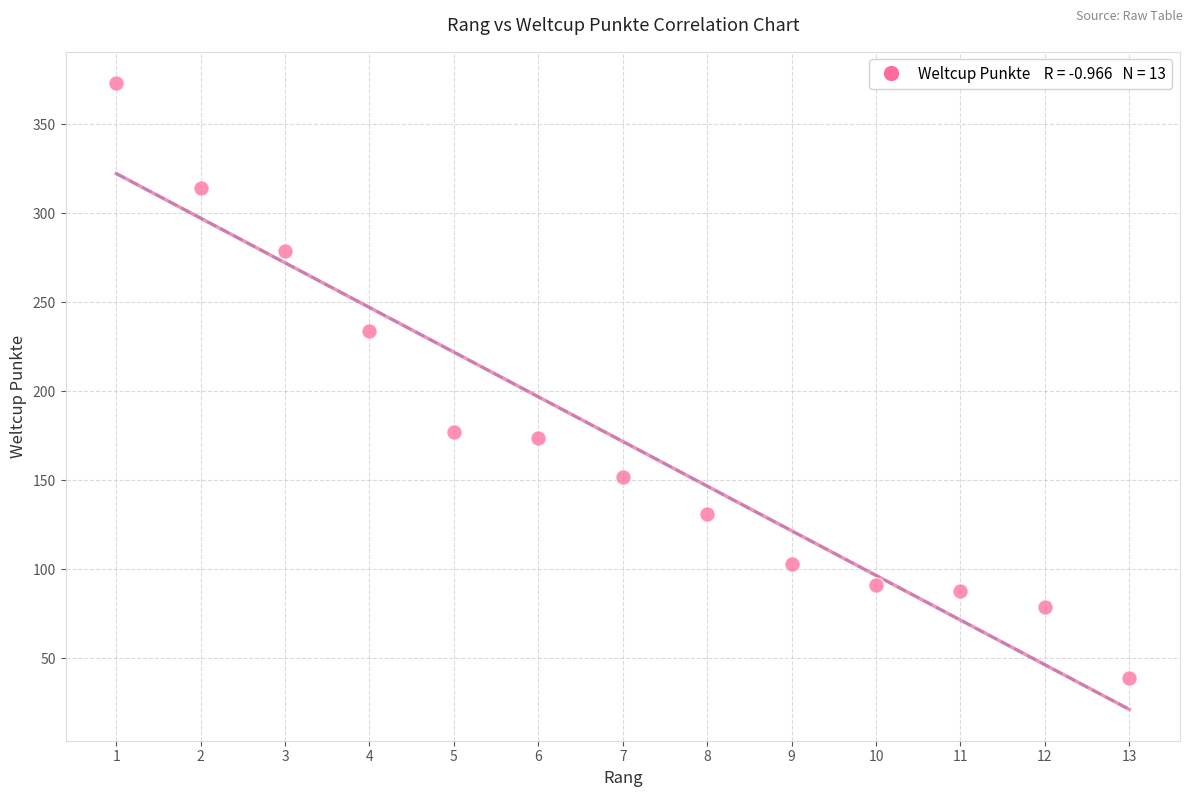

What is the range of Y values (max minus min)?

334